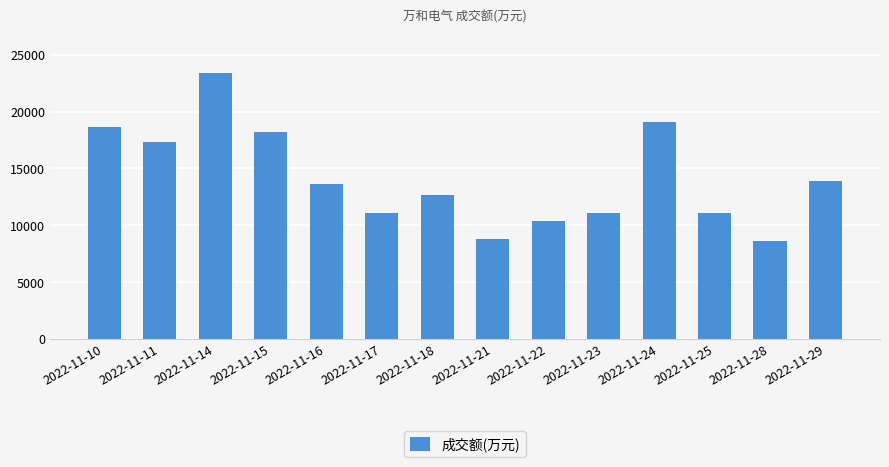

What is the value of the 2nd bar from the left?

17282